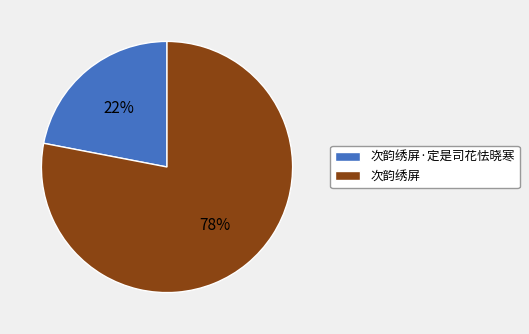

Is 次韵绣屏·定是司花怯晓寒 the majority of the pie?

No